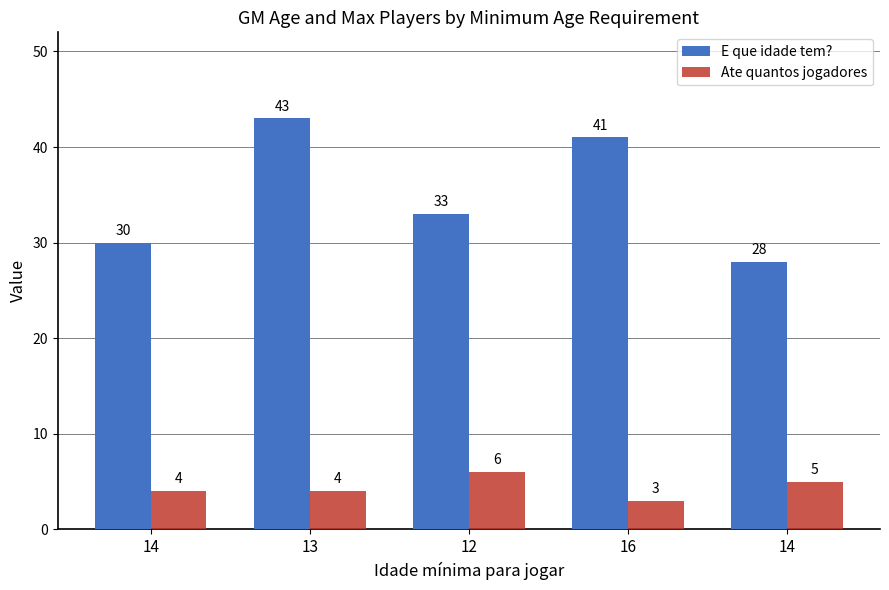

What is the sum of all E que idade tem? values?

175